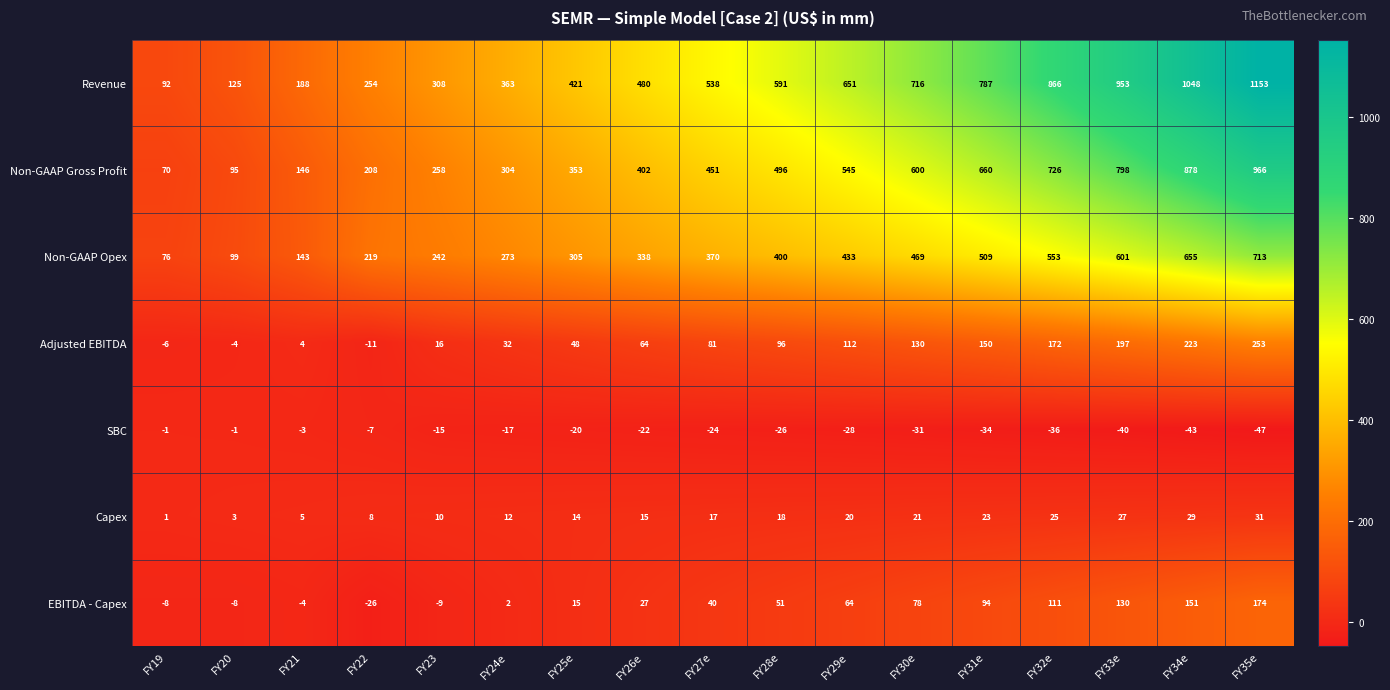

What is the difference between the highest and lowest values at FY33e?

993